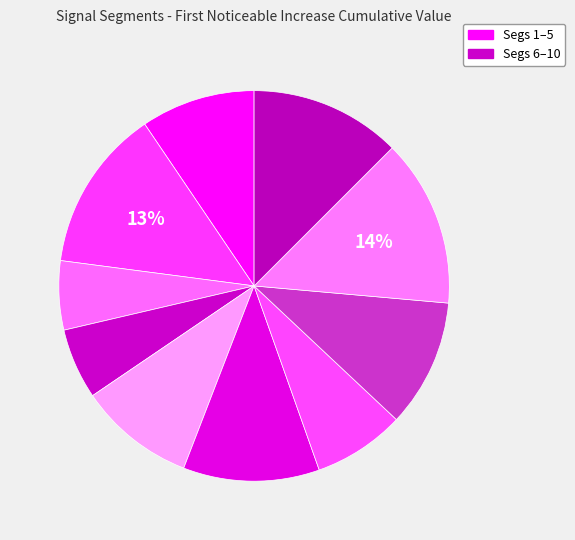

Which category has the biggest portion of the pie?

signal segment 9